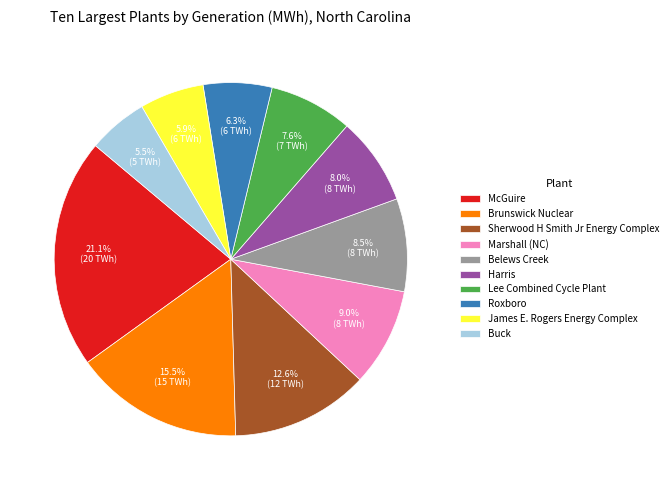

To the nearest percent, what is the difference between the Roxboro and Lee Combined Cycle Plant slice percentages?

1%